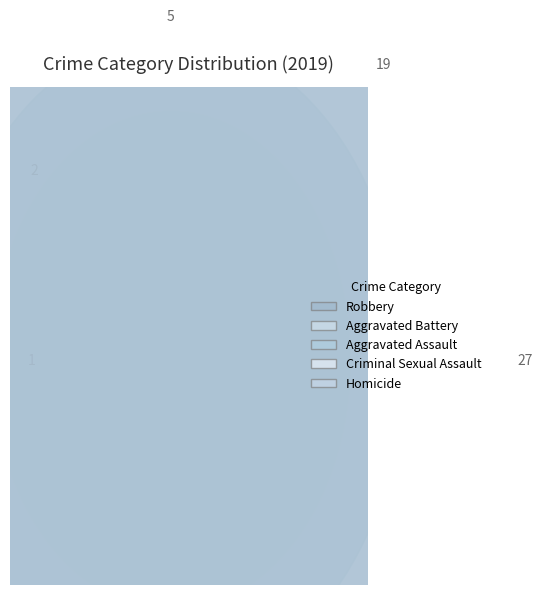

How many segments does this pie chart have?

5